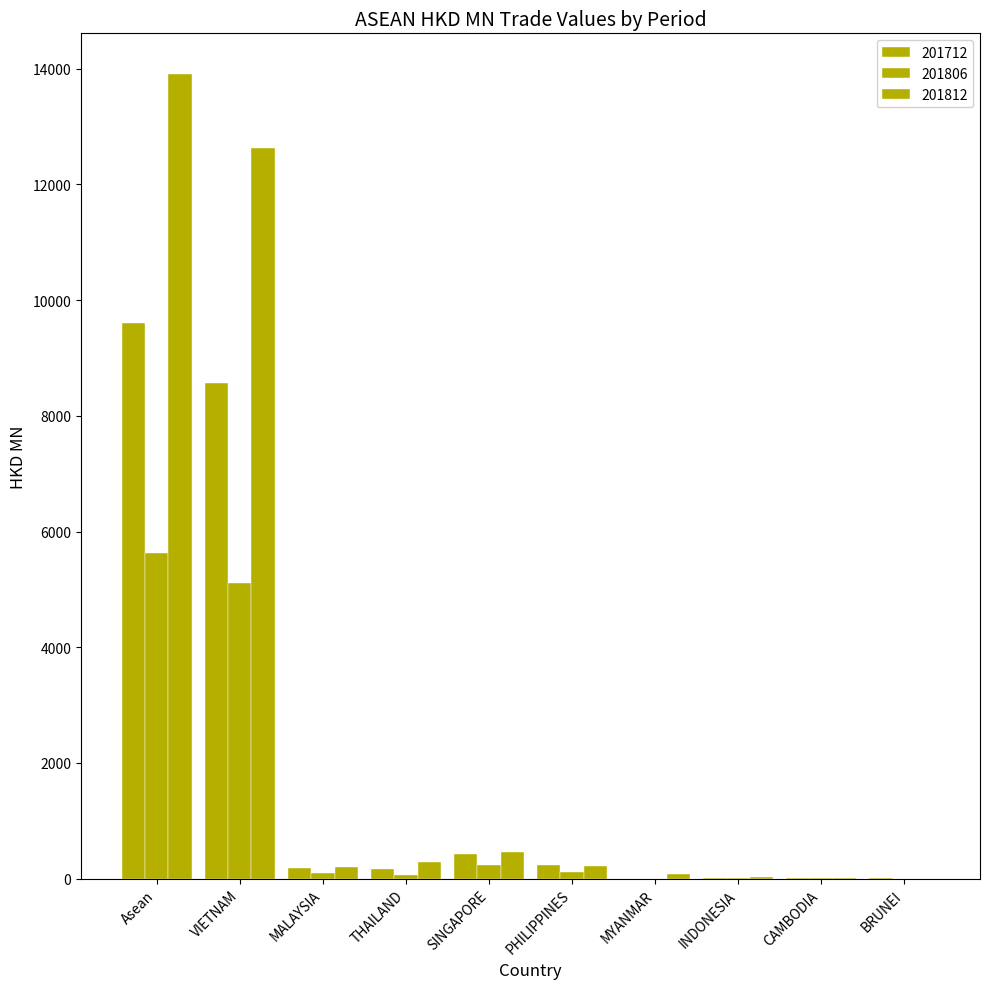

How many distinct data groups are displayed?

3